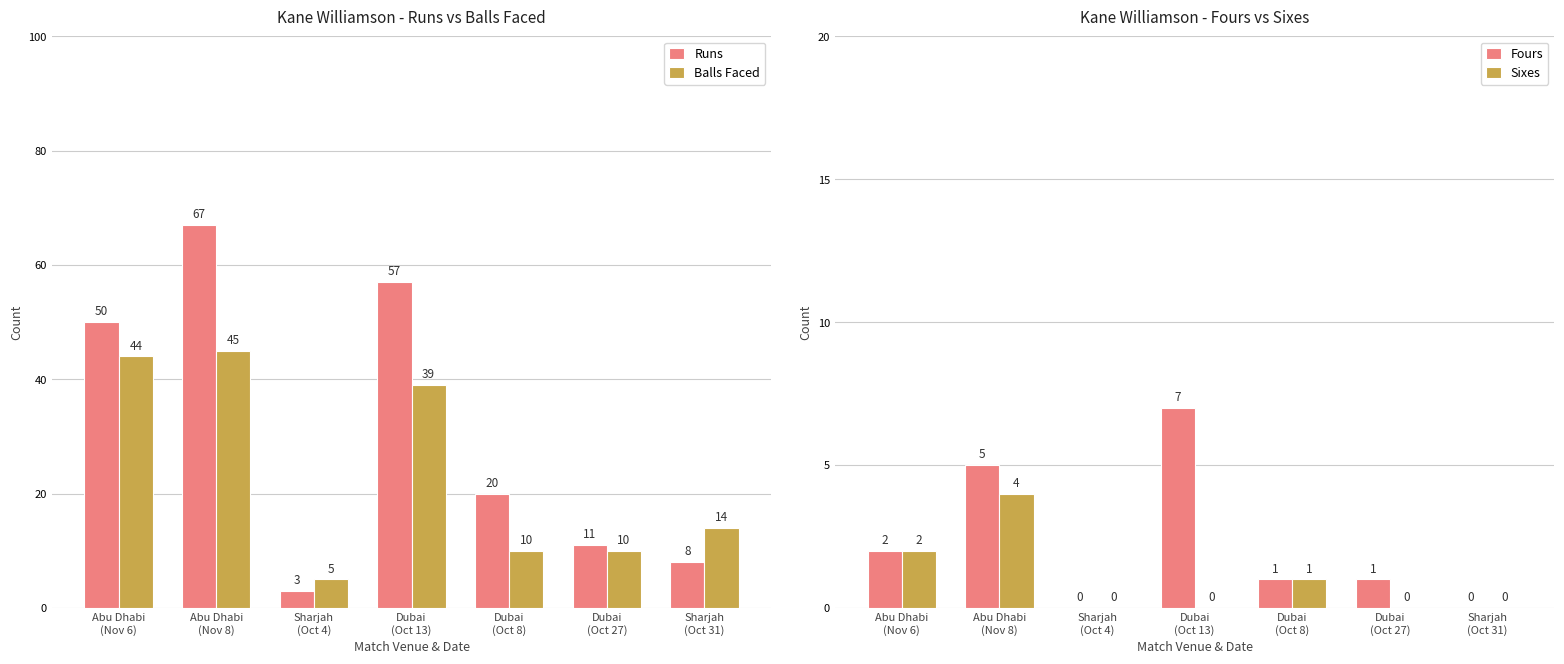

At how many categories does at least one series exceed 12?

5